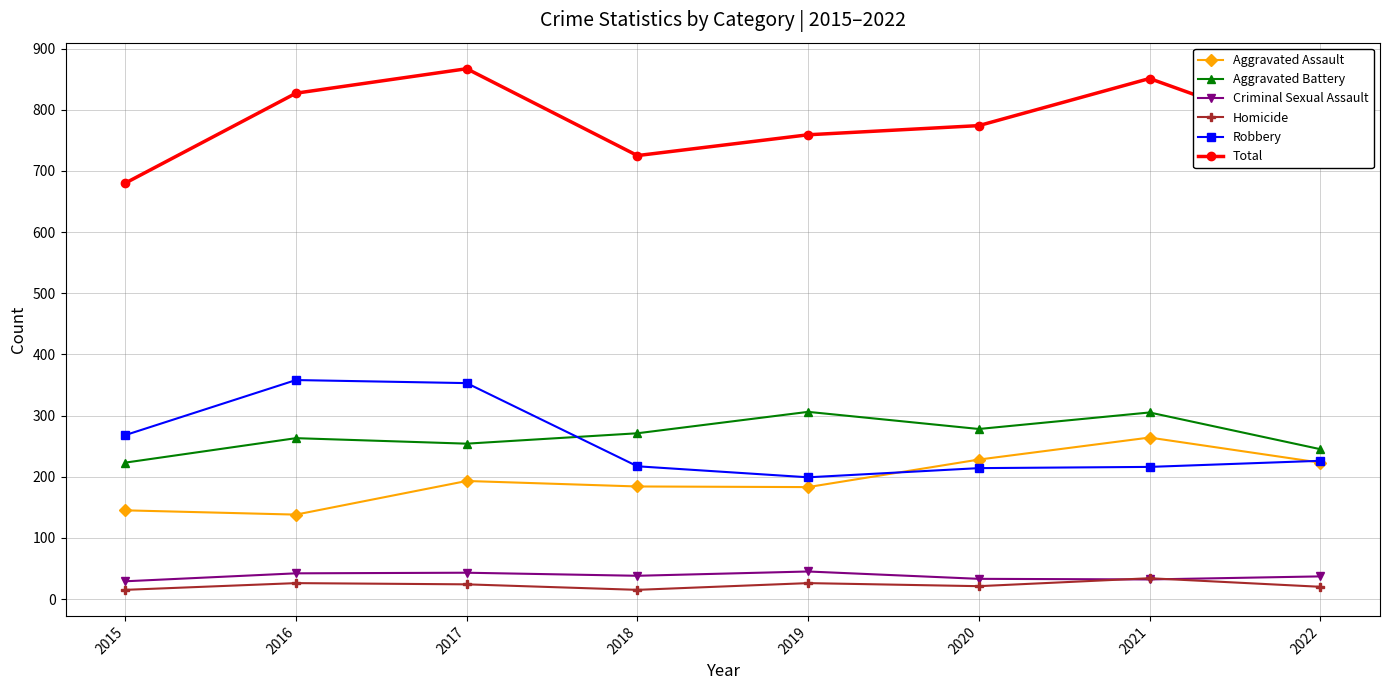

How many distinct data groups are displayed?

6